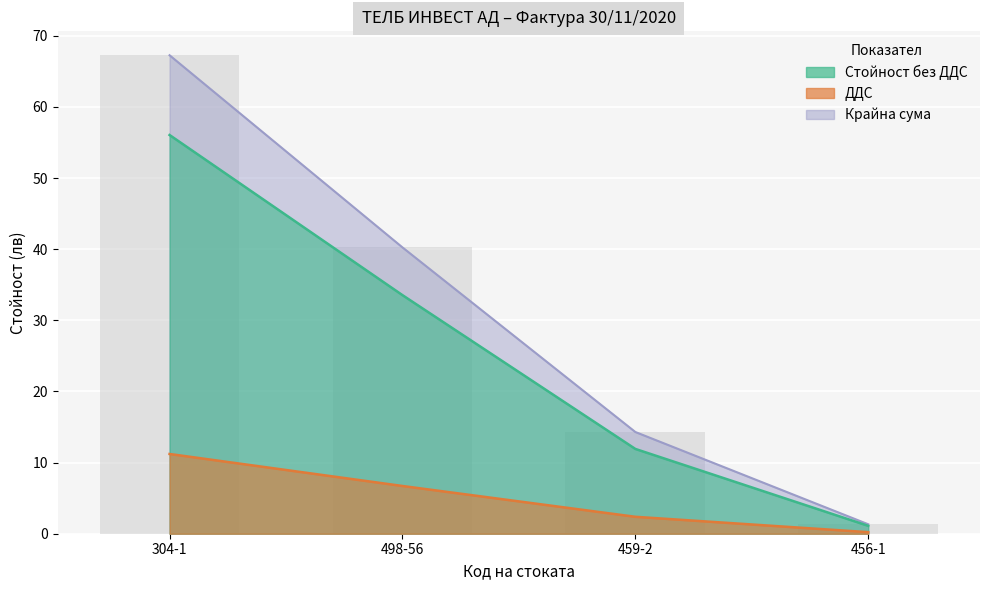

Which series has the widest spread of values?

Крайна сума